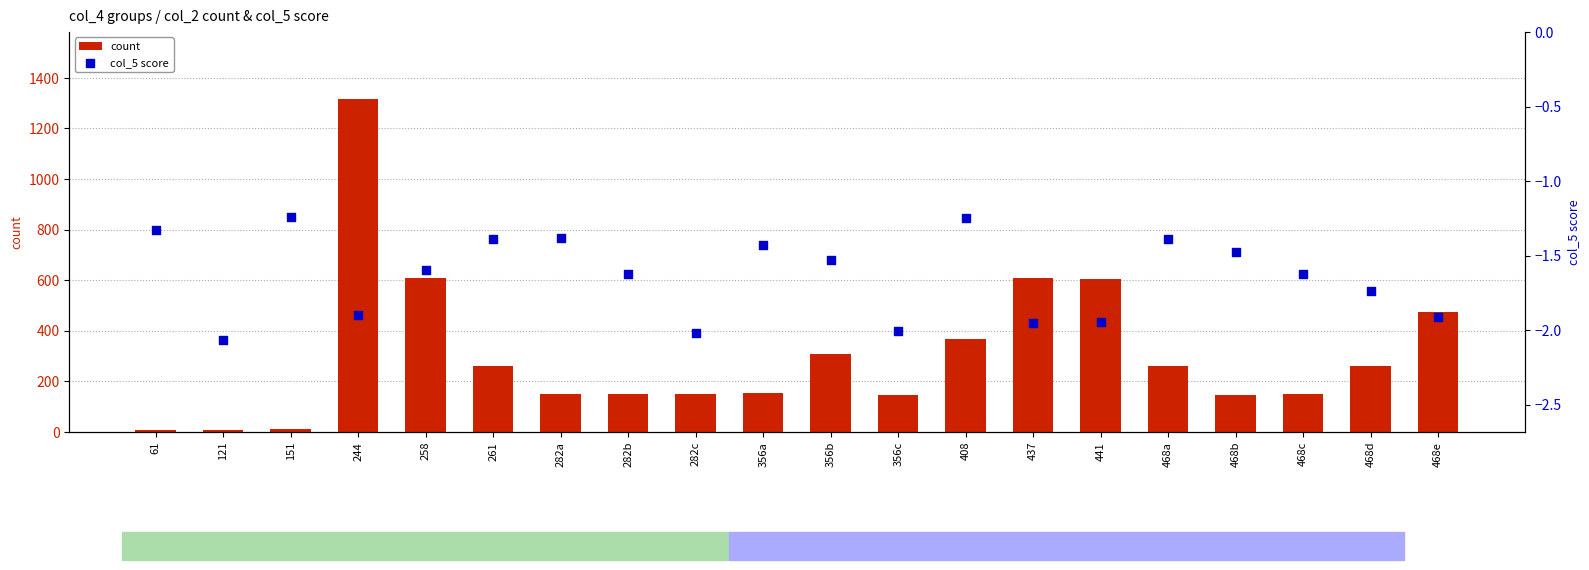

At which category is the sum across all series the highest?

244